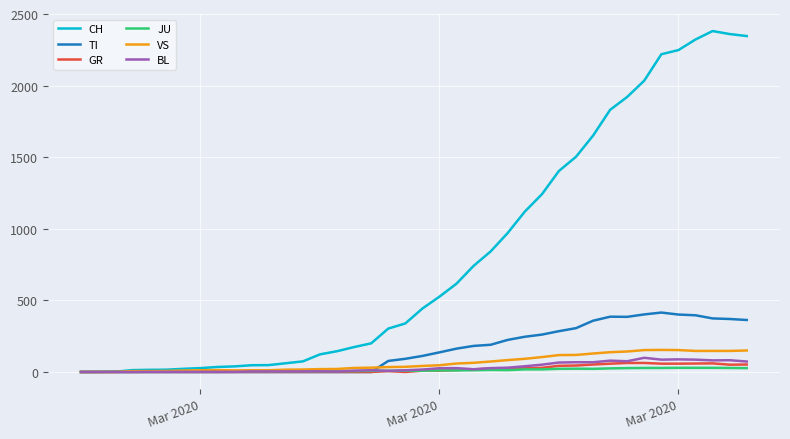

Which series has the largest total across all categories?

CH